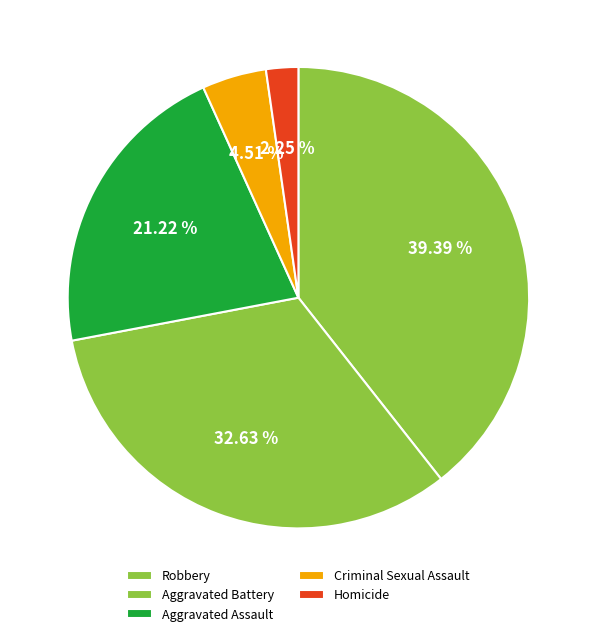

How many slices are in this pie chart?

5